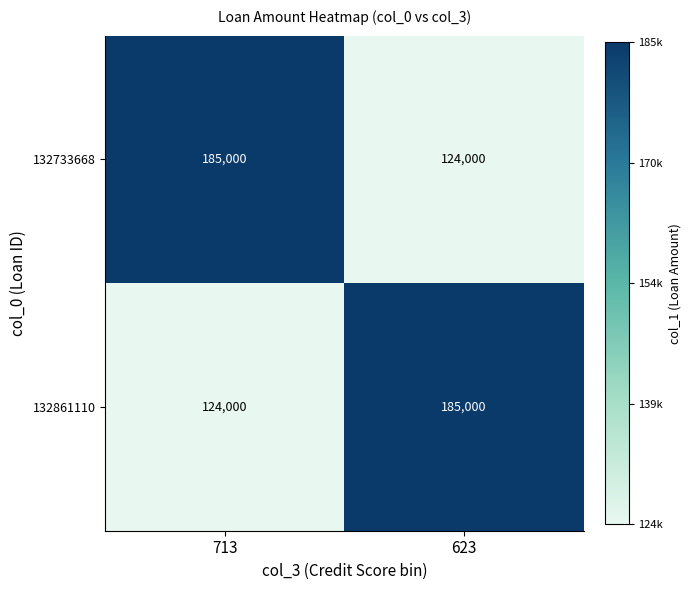

What is the difference between the highest and lowest values at 623?

61000